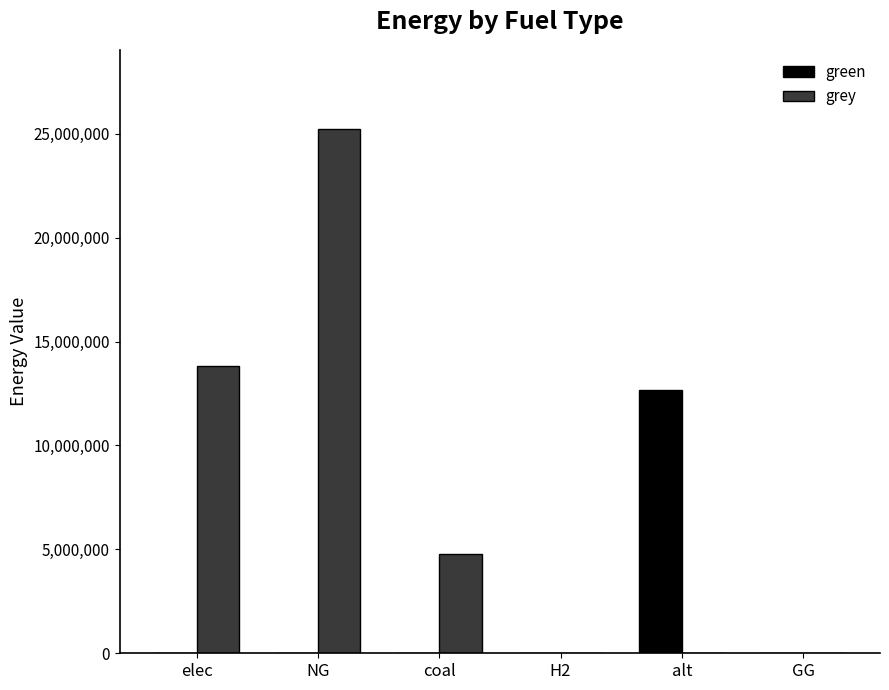

Count the number of categories in the chart.

6